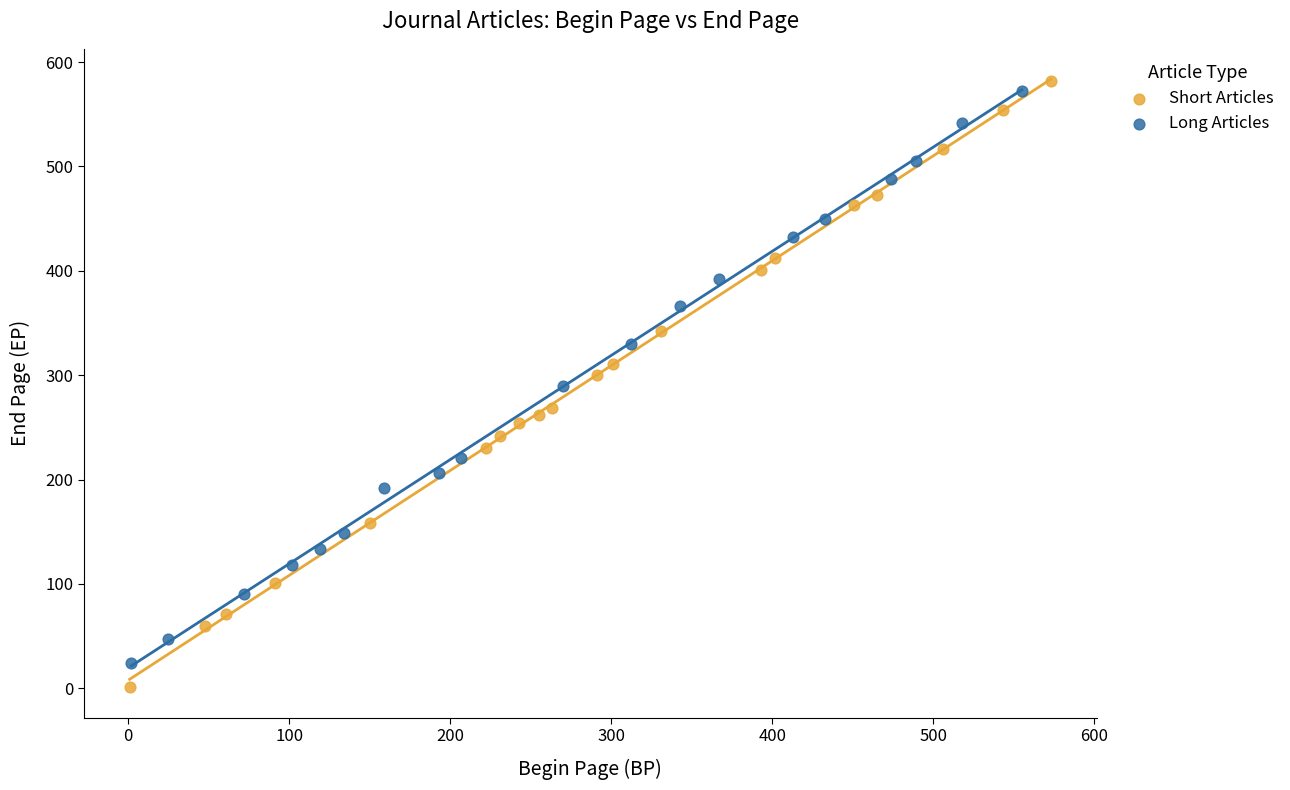

Which series has the widest spread of Y values?

Short Articles